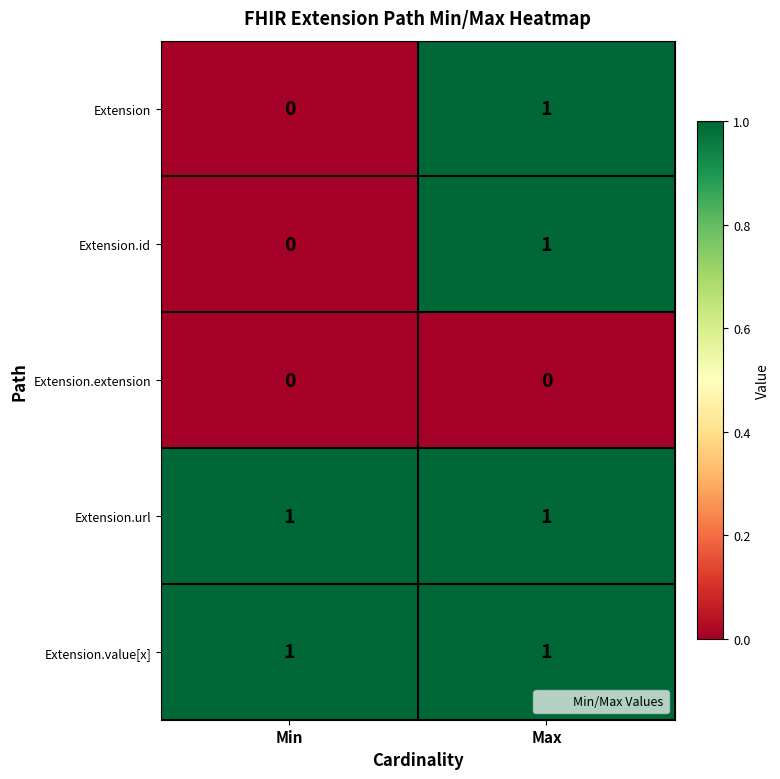

The value of Extension.url at Min is 1. True or false?

True